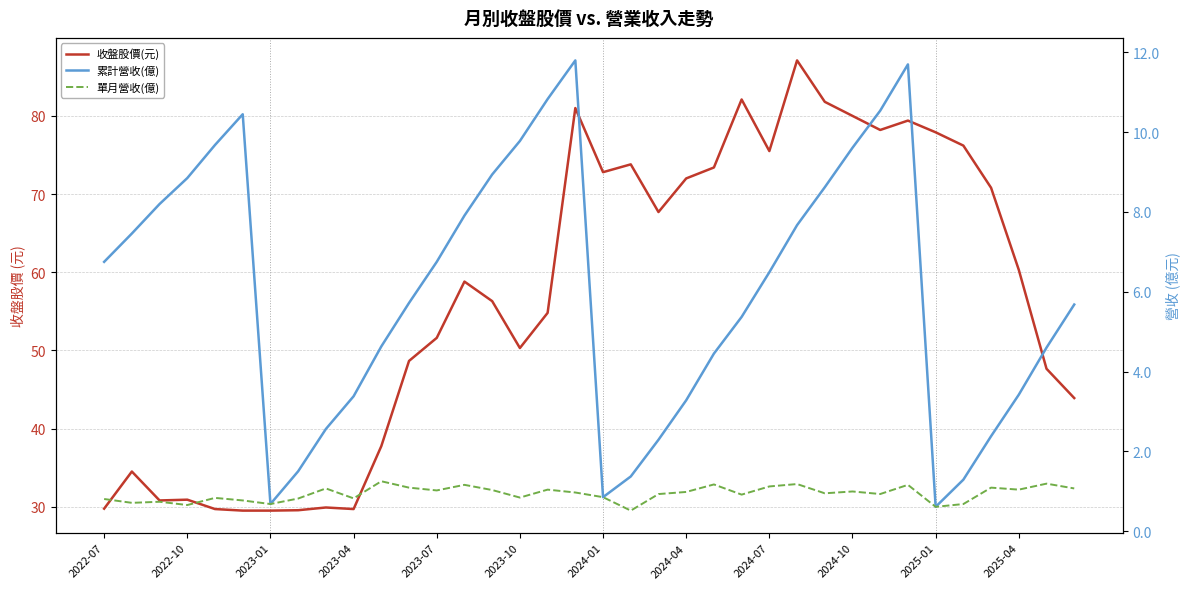

What is the difference between the highest and lowest values at 2024-01?

71.9